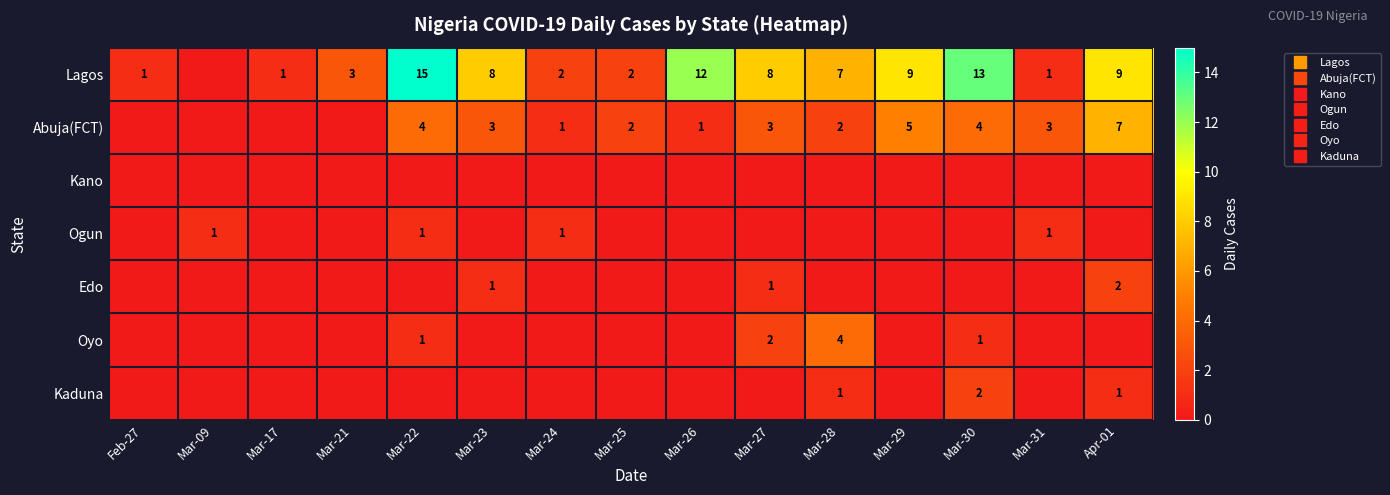

What is the maximum value shown in the chart?

15